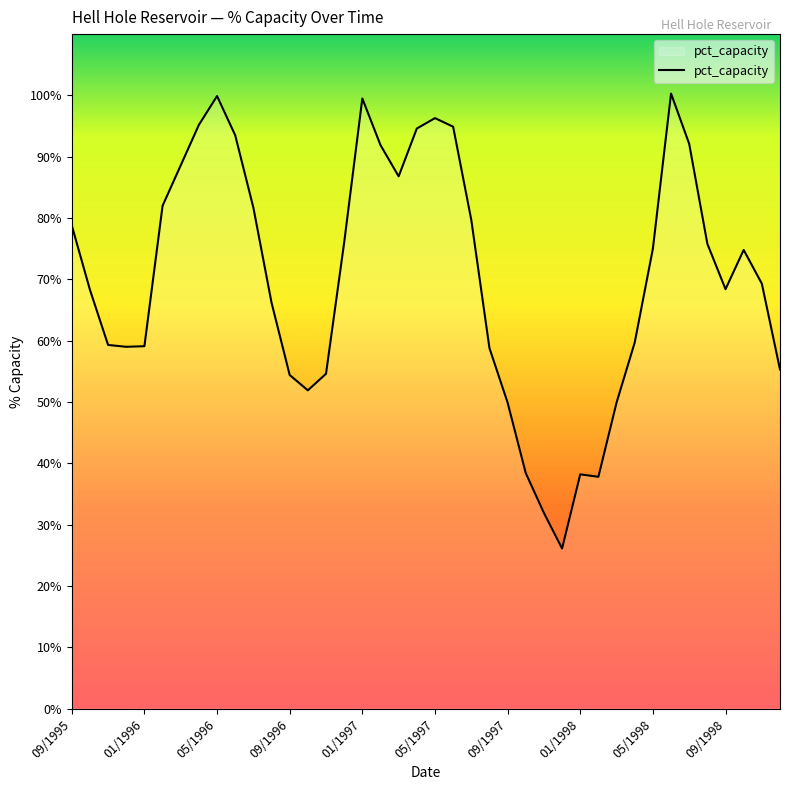

What is the smallest value displayed?

26.1